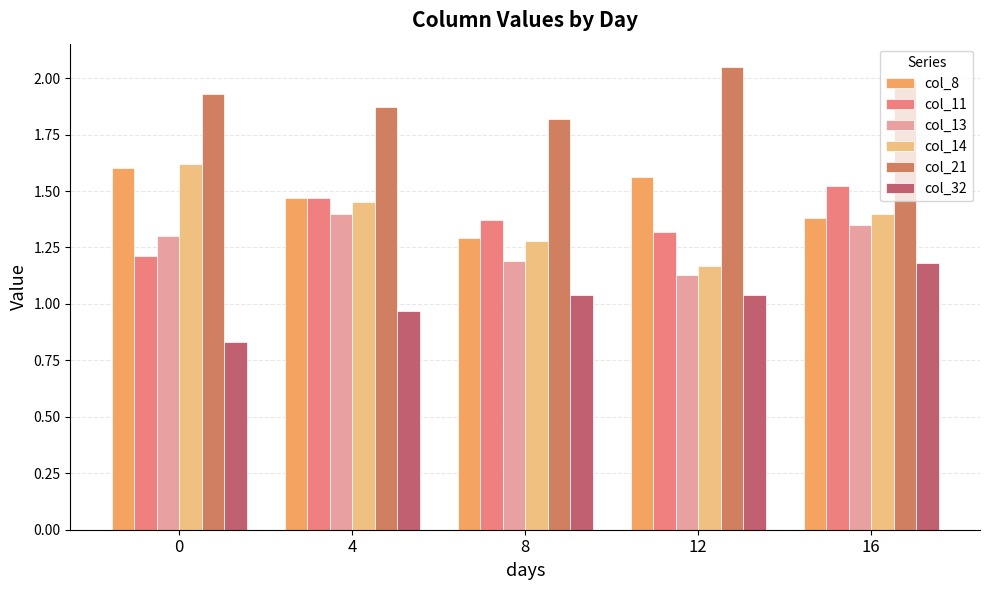

How many distinct data groups are displayed?

6